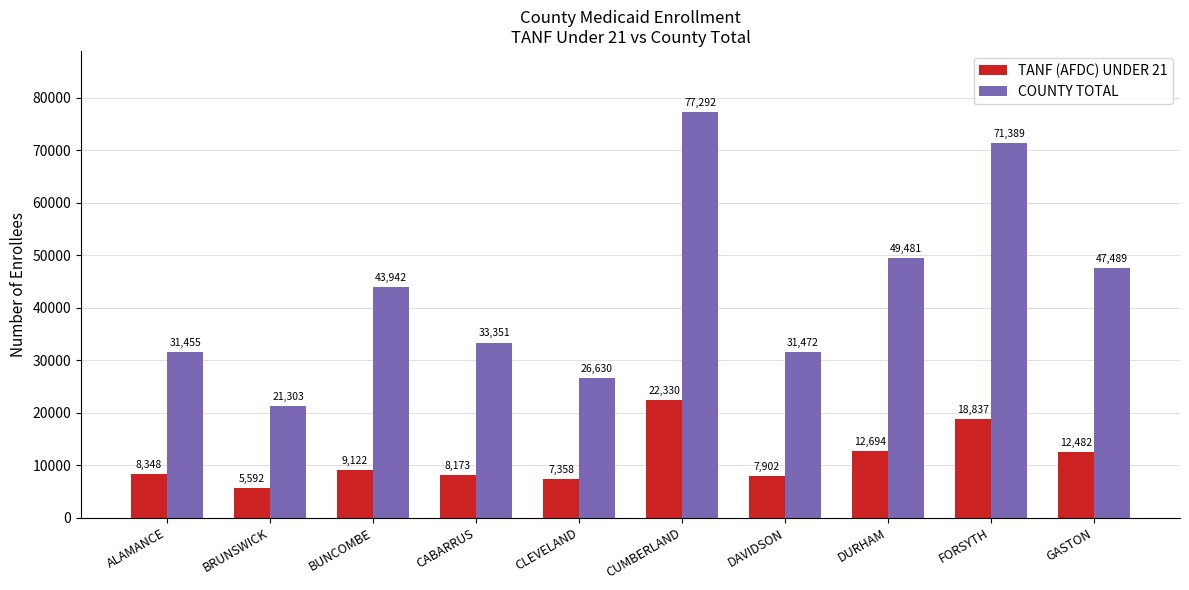

The COUNTY TOTAL series shows 26630 at CLEVELAND. True or false?

True